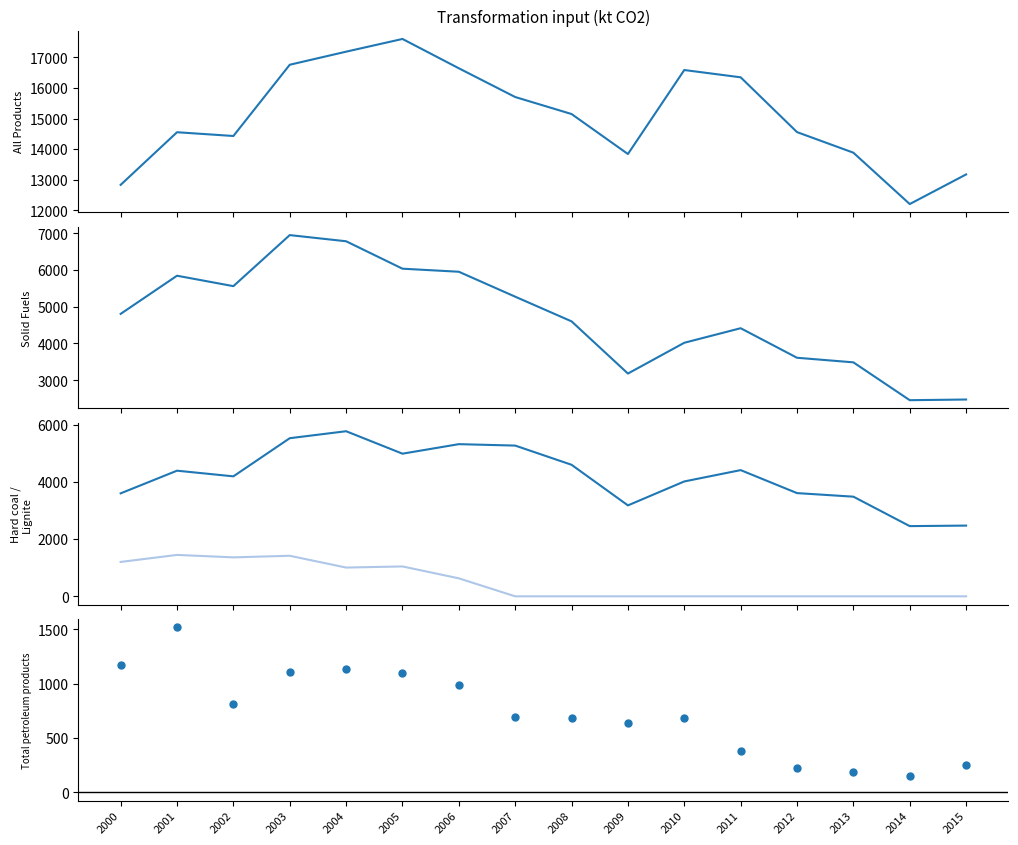

Is the value of All Products at 2004 greater than the value of Total petroleum products at 2009?

Yes